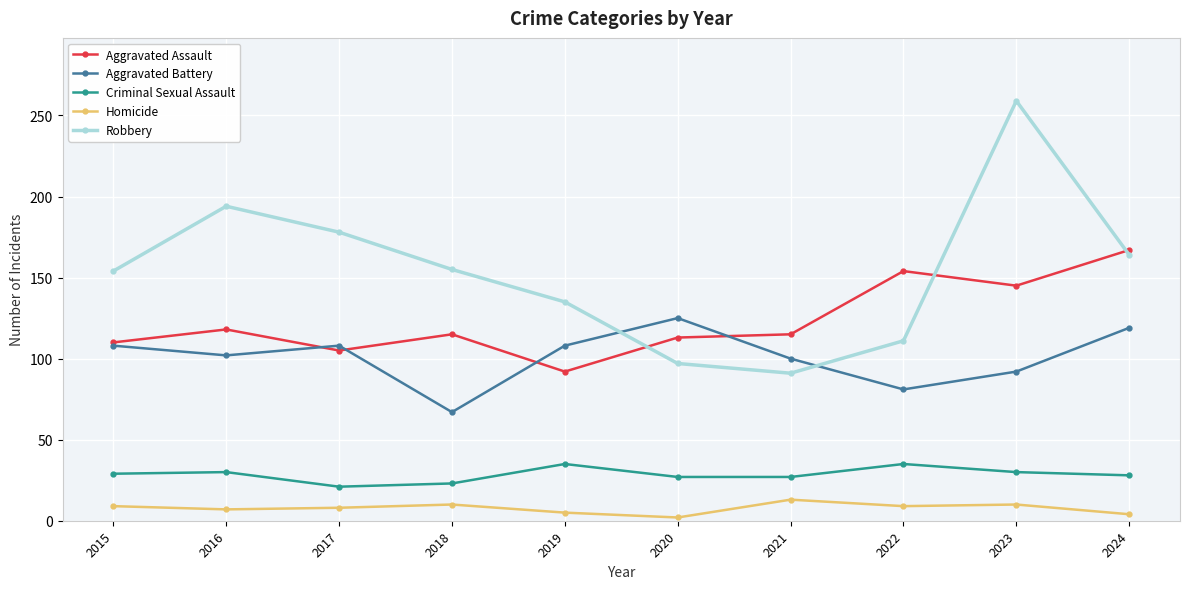

What is the sum of all Robbery values?

1538